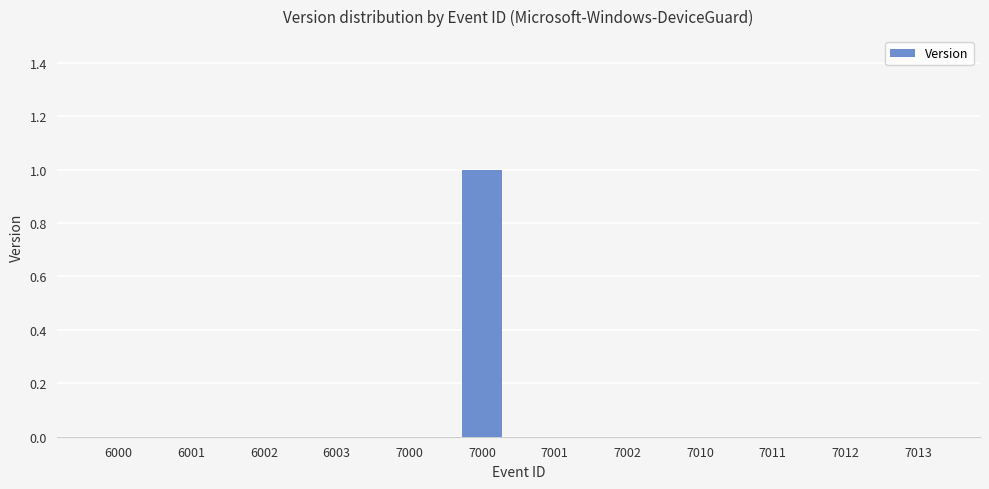

Where is the data nearest to the value 0?

6000